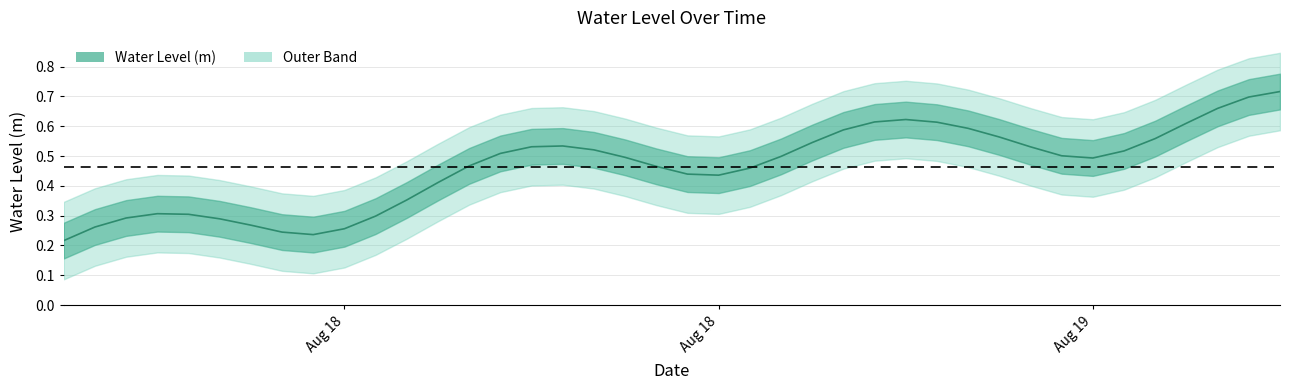

How many points are lower than both their immediate neighbors (excluding endpoints)?

3